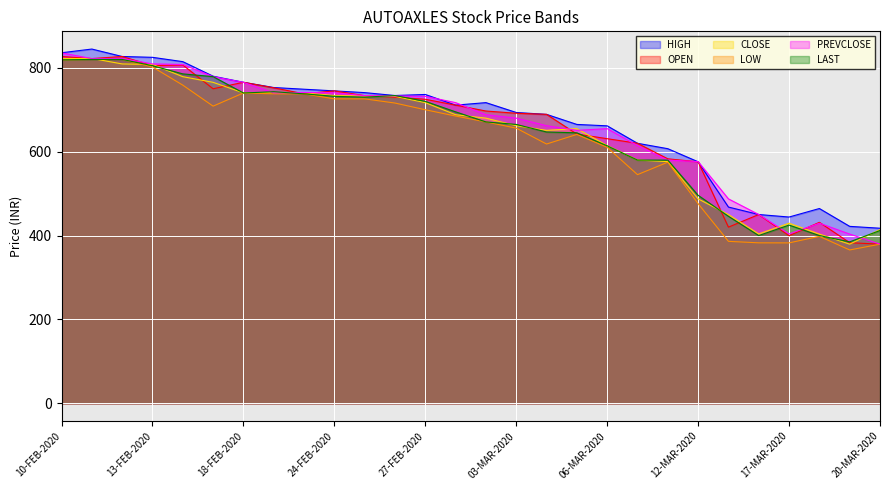

What is the average value of the LAST series?

643.8